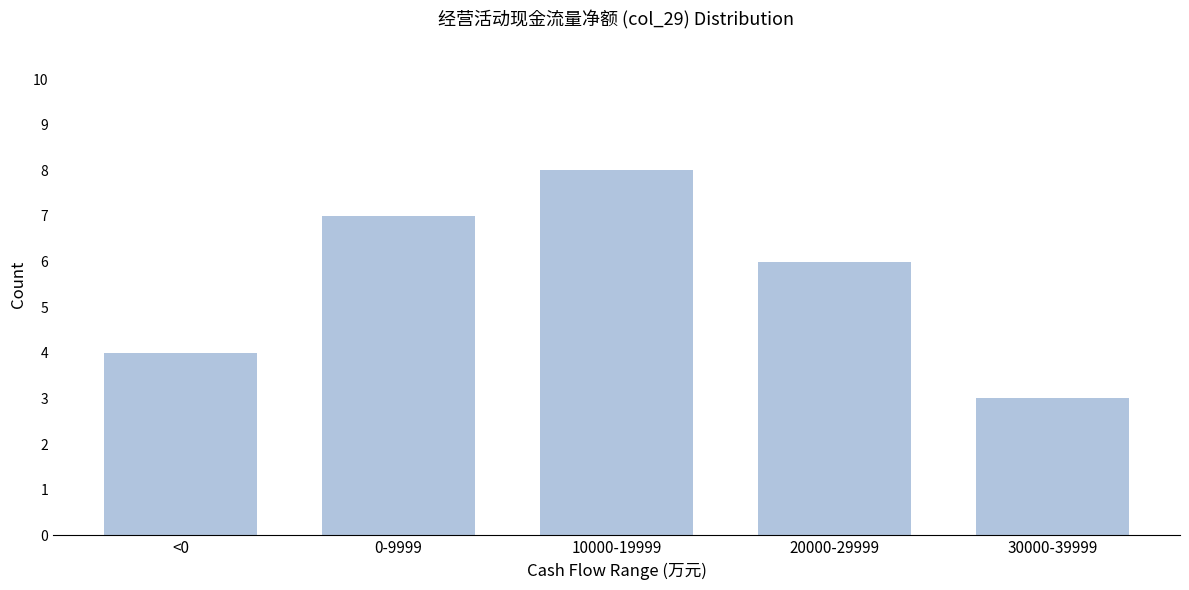

Reading left to right, extract all data points from this chart.

<0=4	0-9999=7	10000-19999=8	20000-29999=6	30000-39999=3